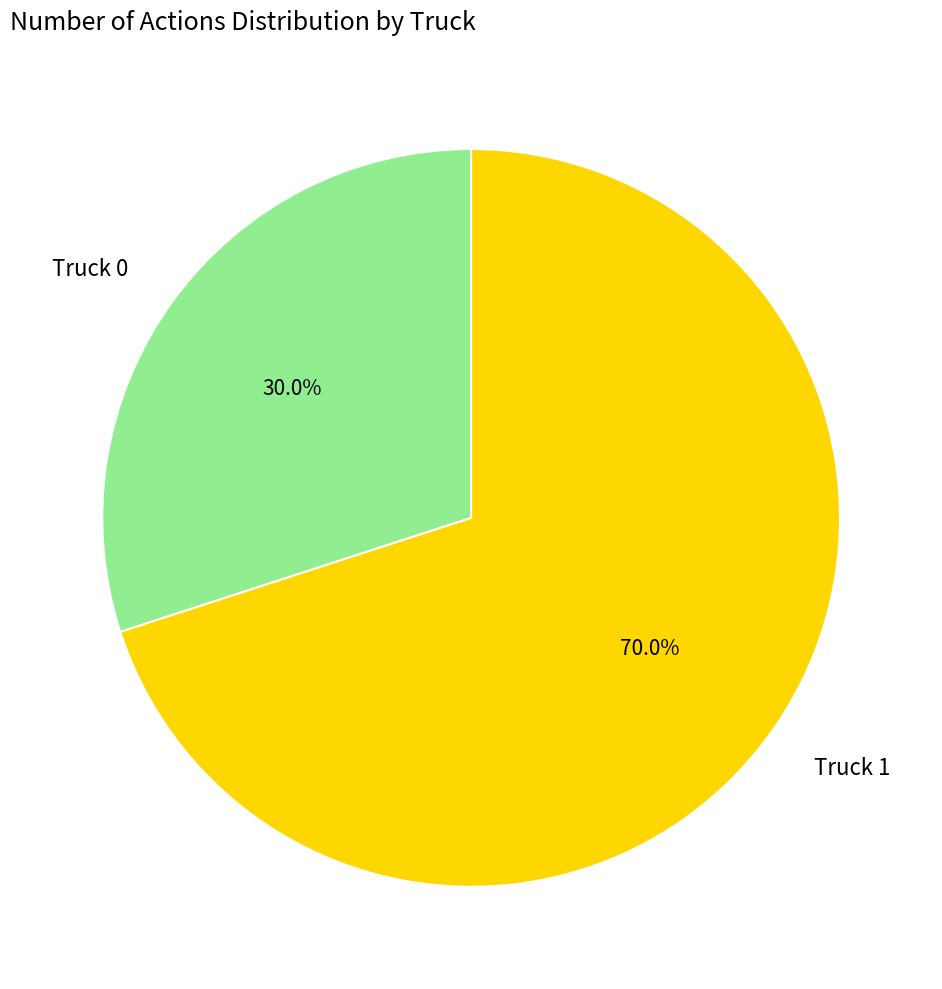

Which has a higher value, Truck 0 or Truck 1?

Truck 1